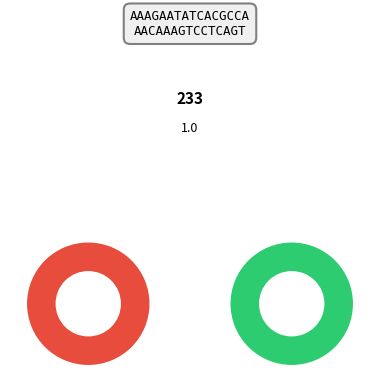

The 5 slice represents 41% of the pie. True or false?

False